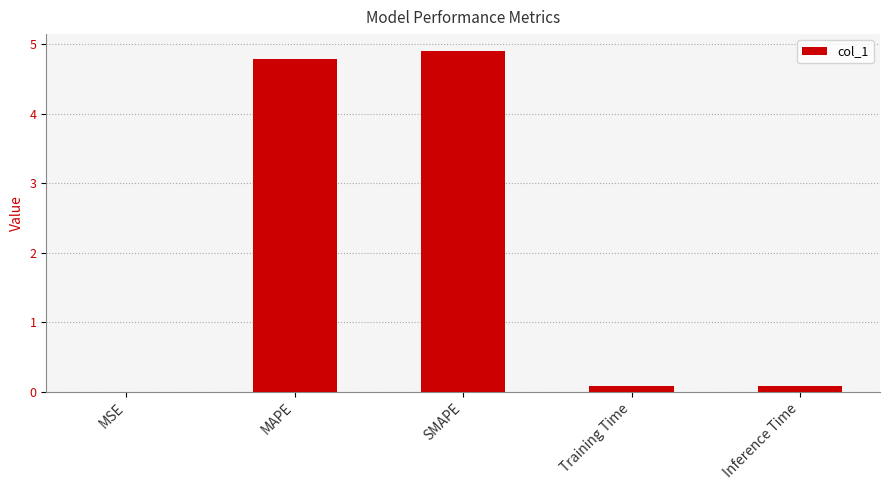

Which has a higher value, Training Time or MAPE?

MAPE